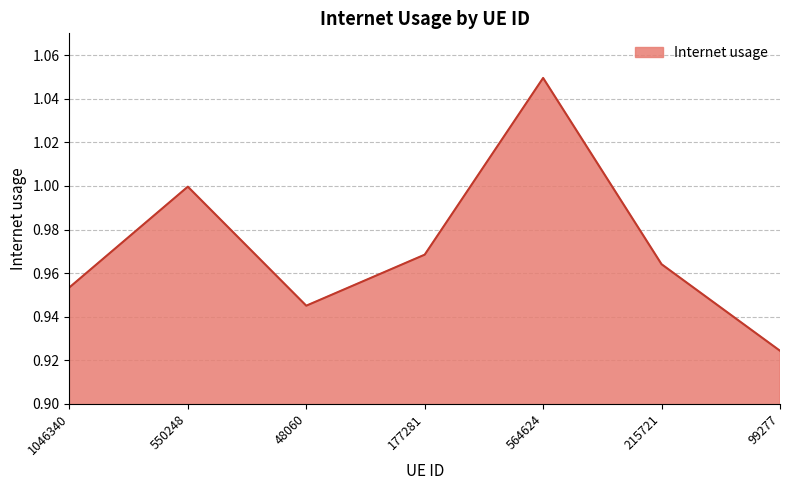

True or false: the data shows 1.5 at 48060.

False